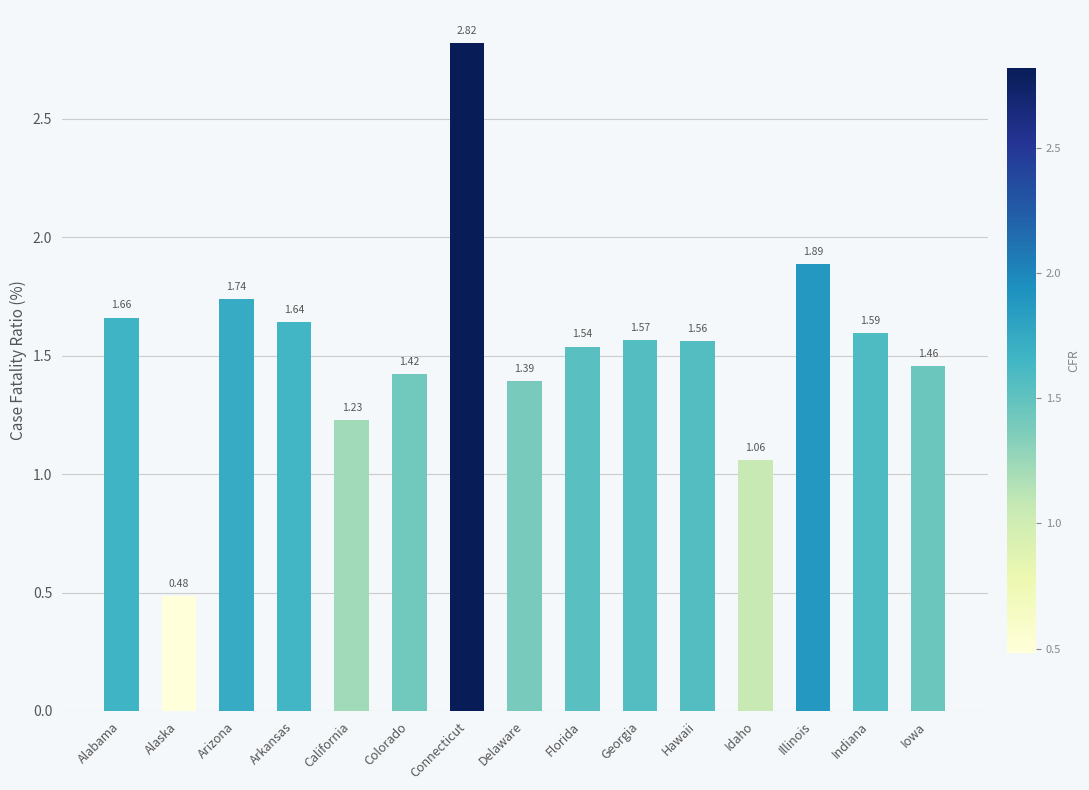

Rank the categories by value from lowest to highest.

Alaska, Idaho, California, Delaware, Colorado, Iowa, Florida, Hawaii, Georgia, Indiana, Arkansas, Alabama, Arizona, Illinois, Connecticut